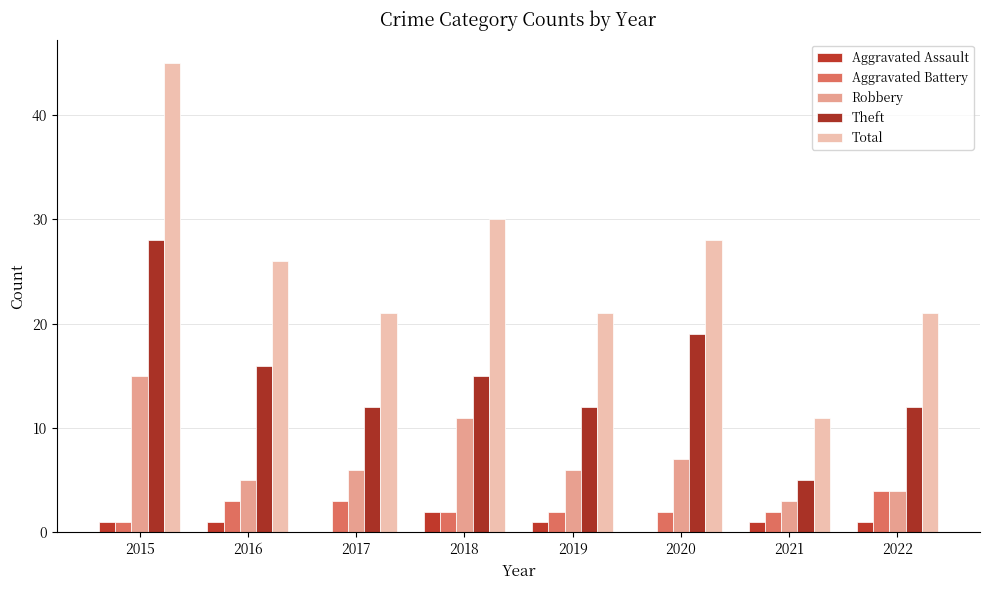

Is the value of Theft at 2021 greater than the value of Aggravated Assault at 2018?

Yes